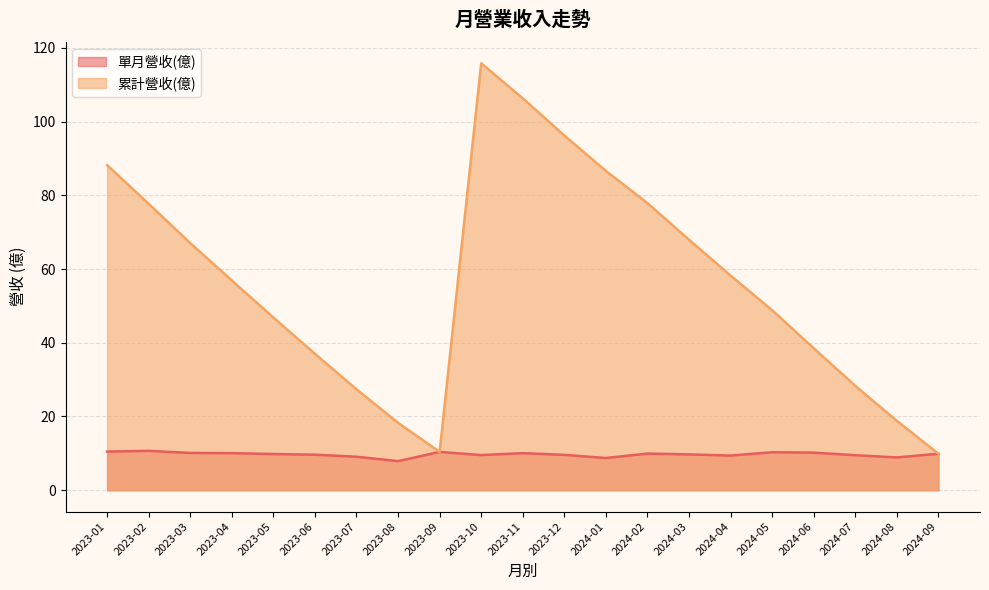

At which label is 單月營收(億) closest to 9?

2023-07